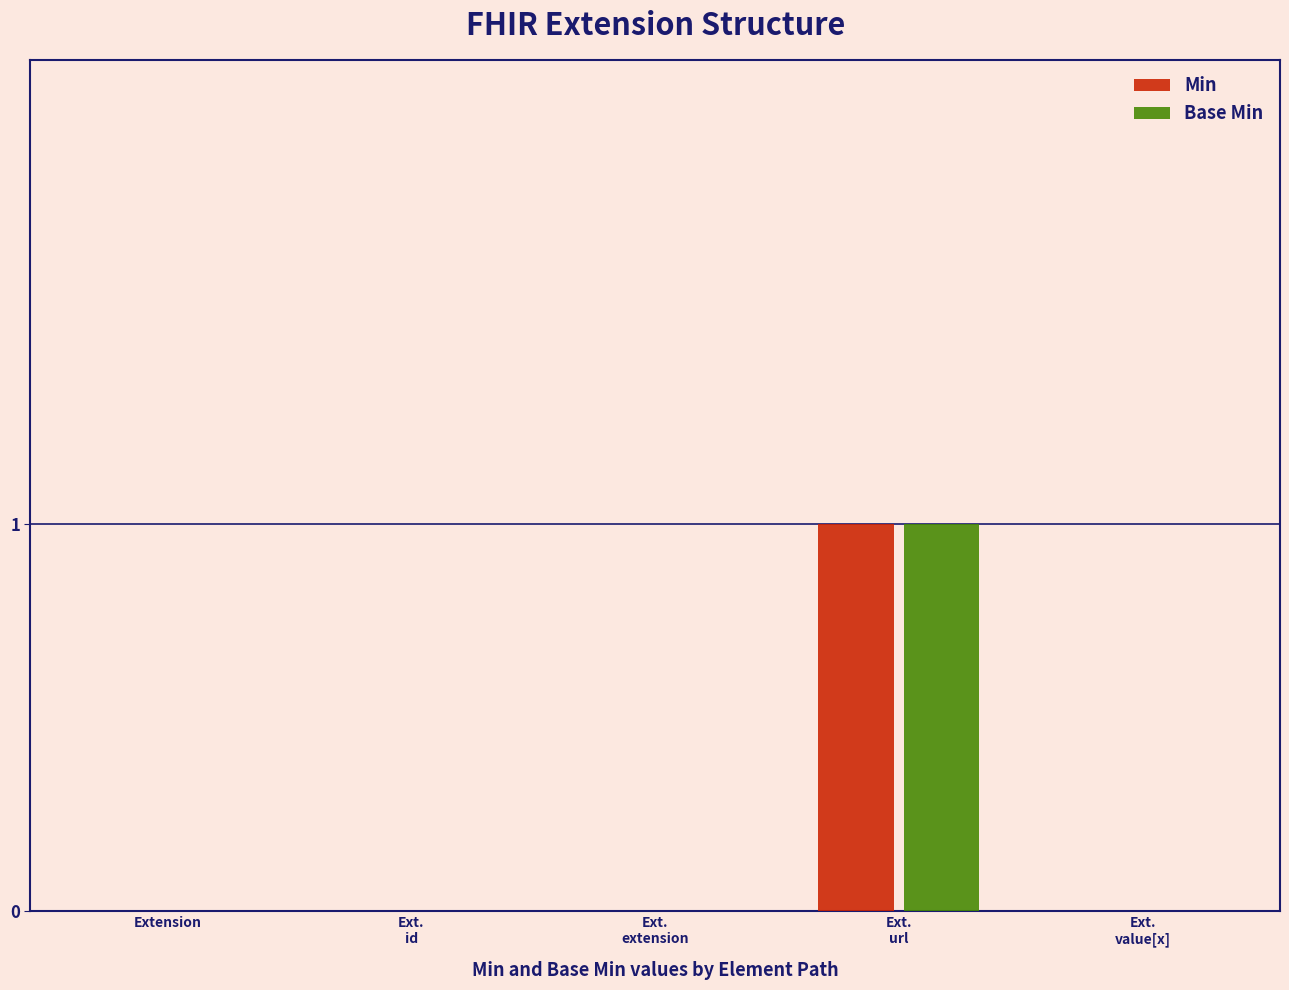

True or false: Min has a value of 0 at Extension.

True